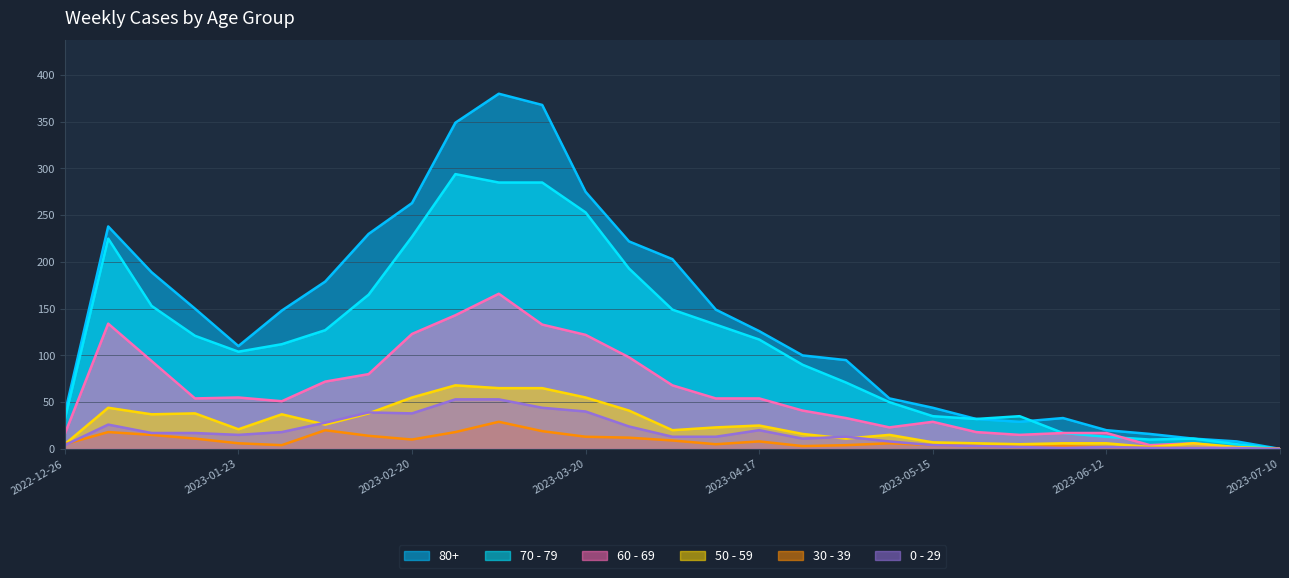

Count the number of categories in the chart.

29